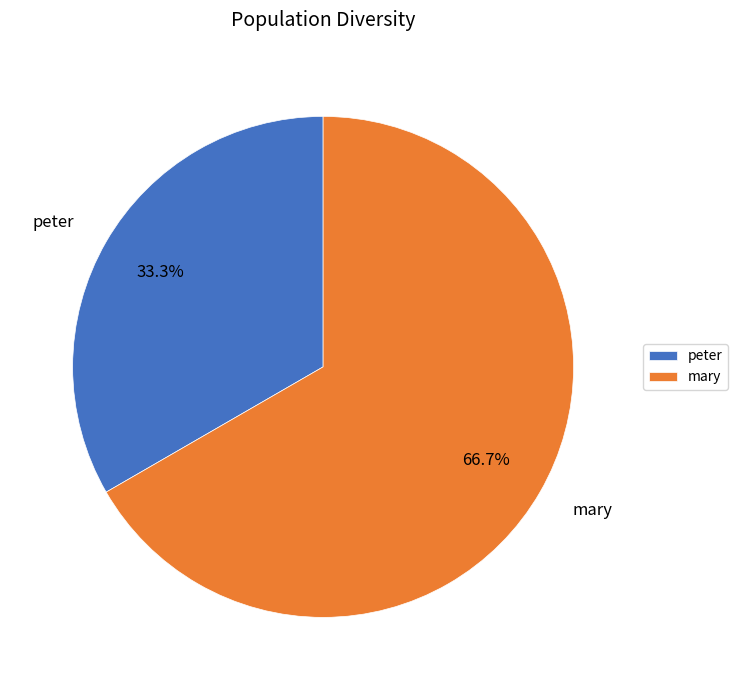

Which slice represents more than half of the pie?

mary